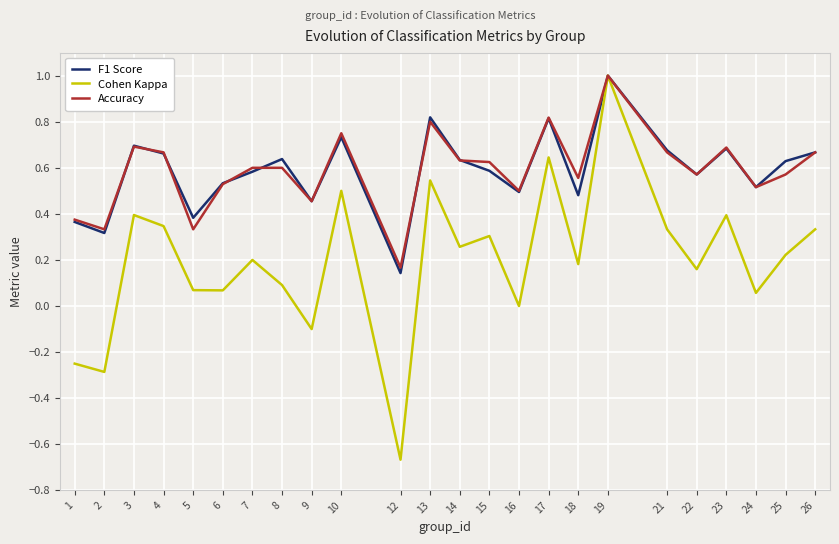

Where is Cohen Kappa nearest to the value 0?

16